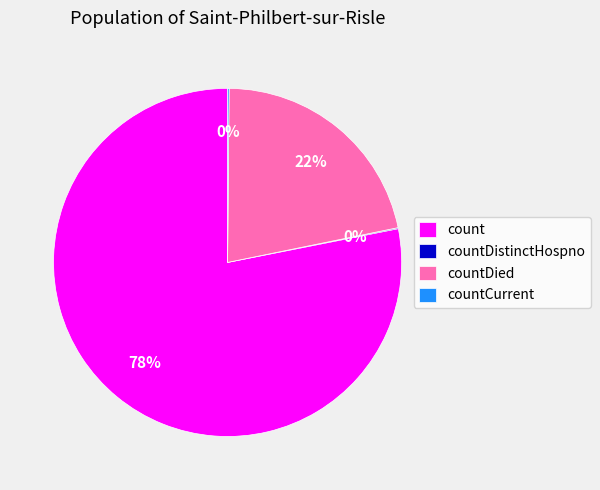

Is it true that countDied is 28% of the pie?

False